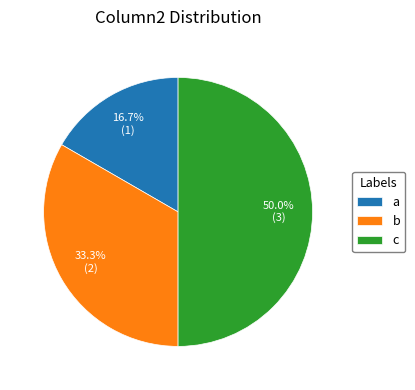

Count the number of slices in the pie.

3